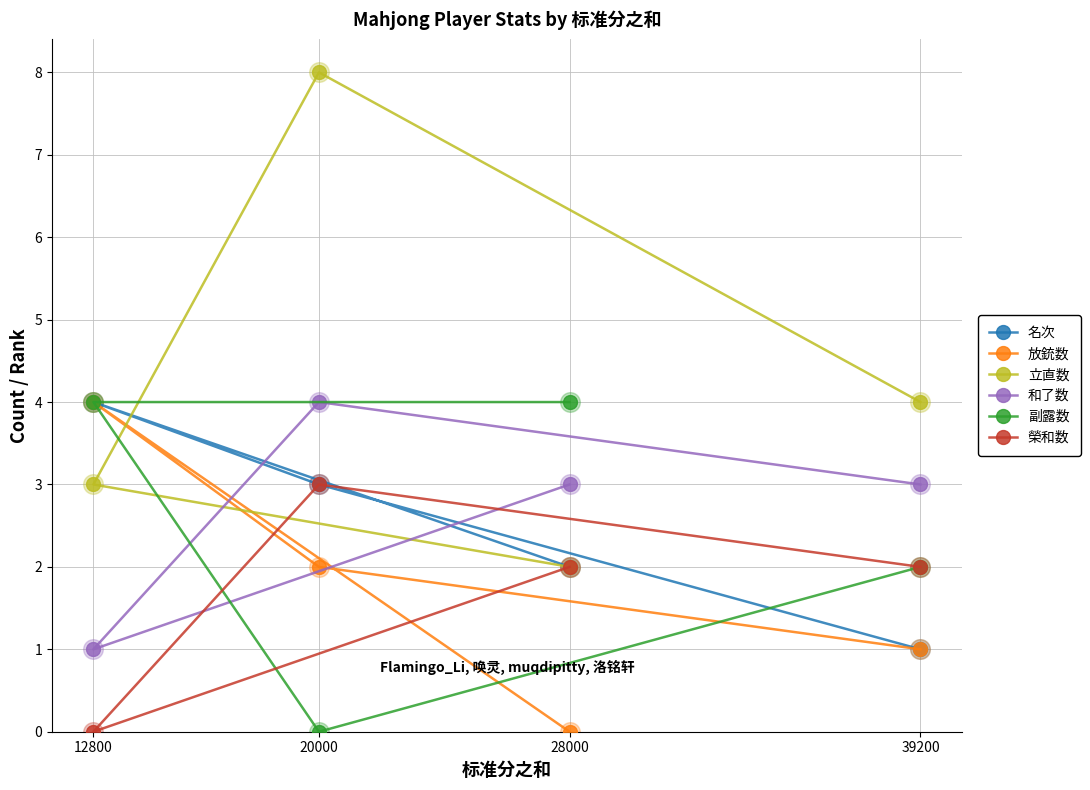

What are all the series names shown in the legend?

名次, 放銃数, 立直数, 和了数, 副露数, 榮和数